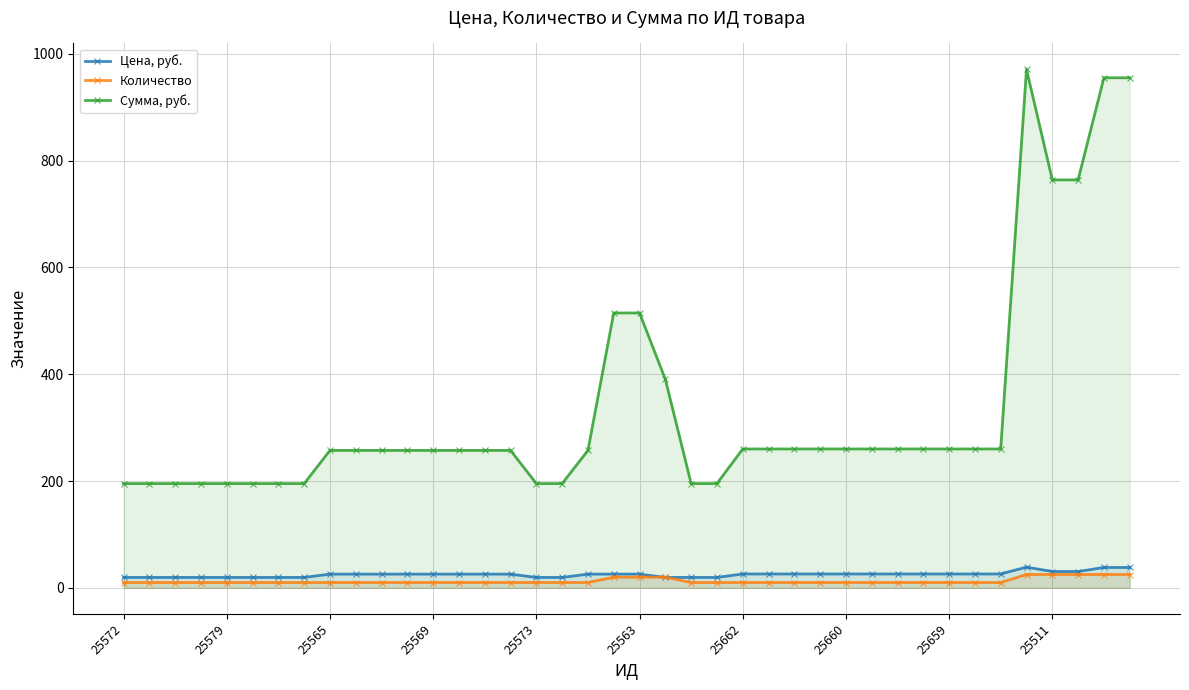

How many lines are shown in the chart?

3